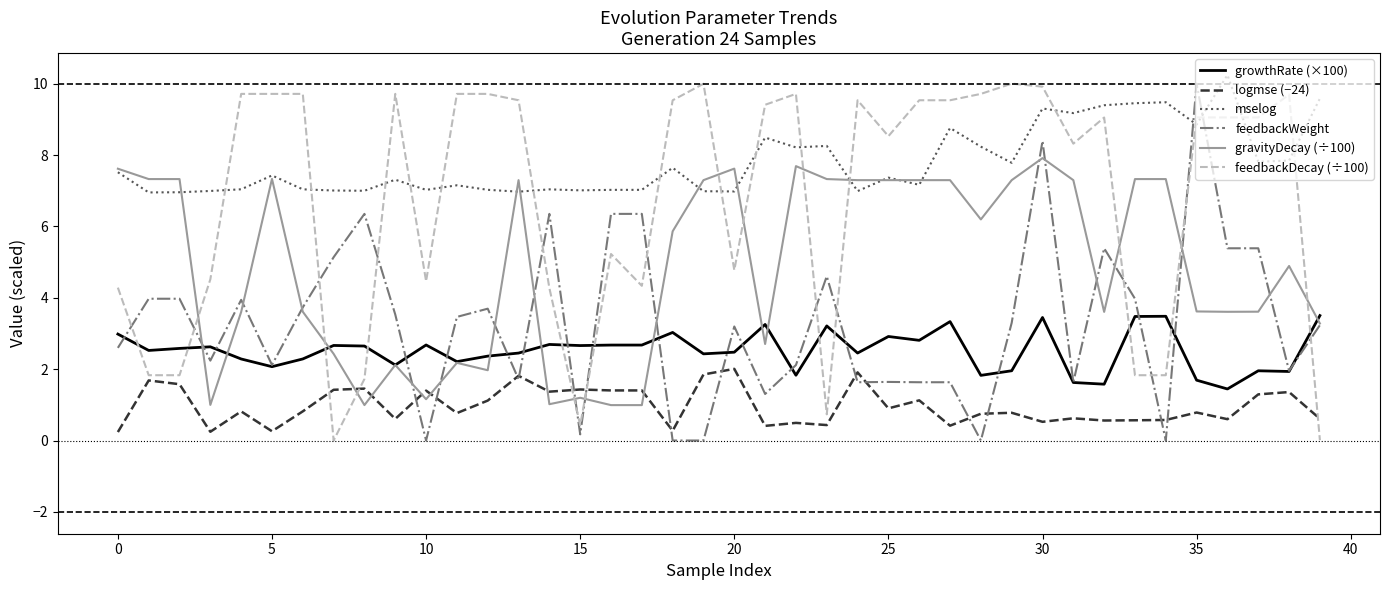

Which series has the largest total across all categories?

mselog